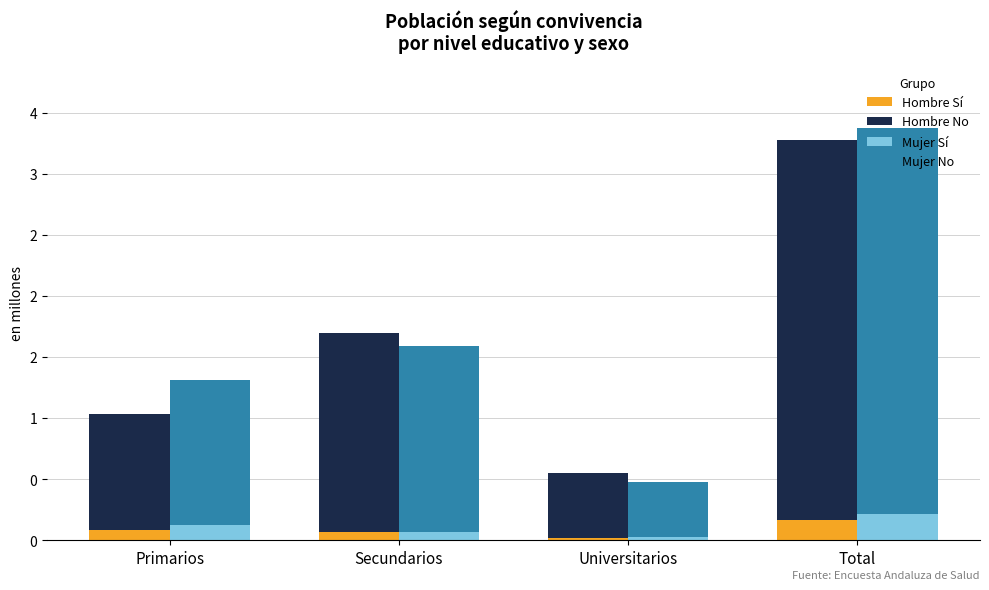

At which label does Mujer No (N estimada) reach its minimum?

Universitarios